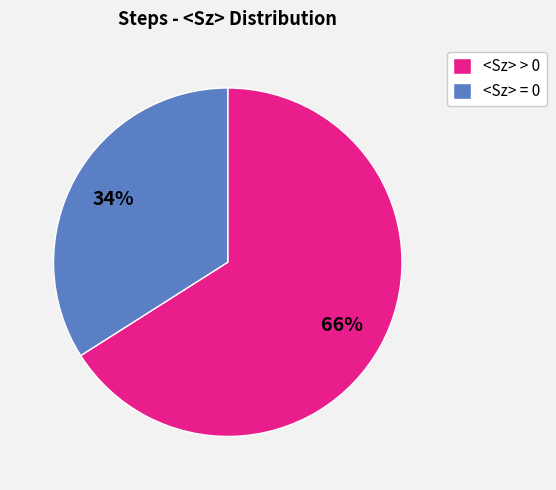

Which category has the biggest portion of the pie?

<Sz> > 0